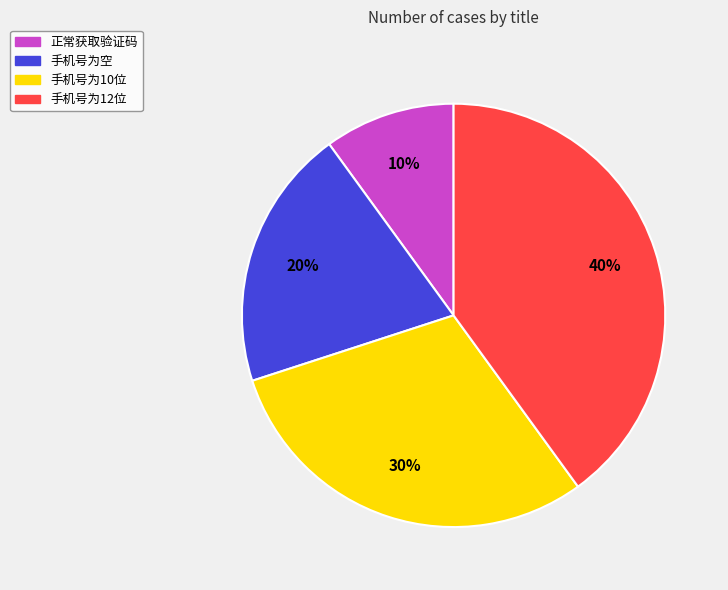

To the nearest percent, what is the combined percentage of 手机号为空 and 手机号为10位?

50%